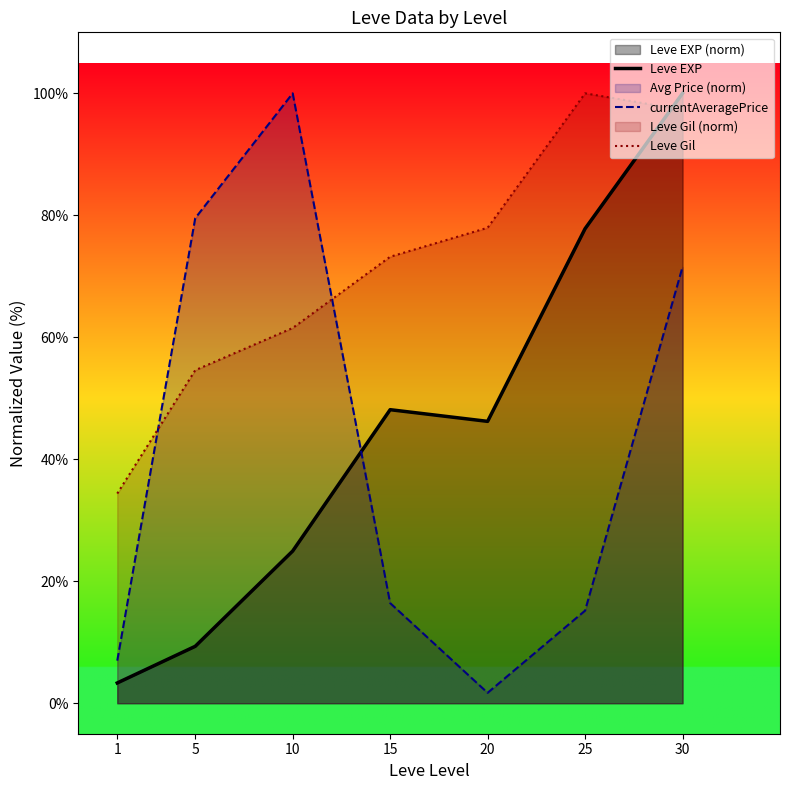

What is the maximum value for Leve Gil?

100.0